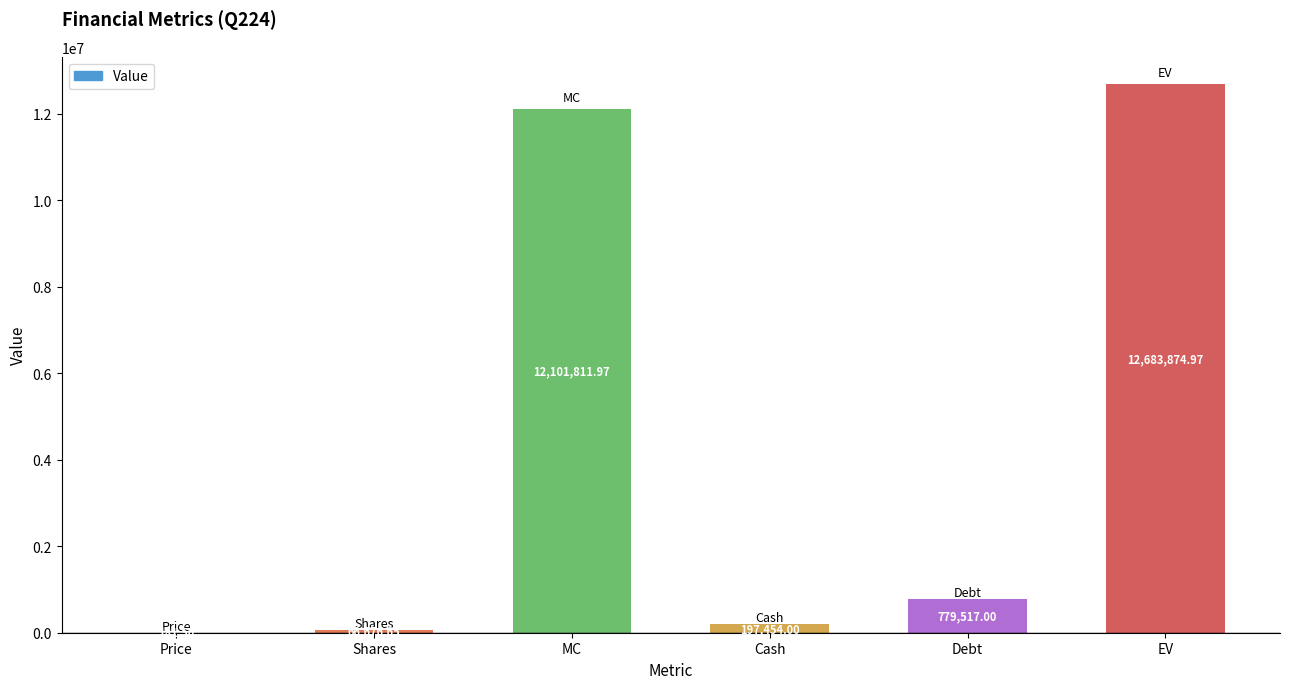

Which category has the highest value across all series?

EV